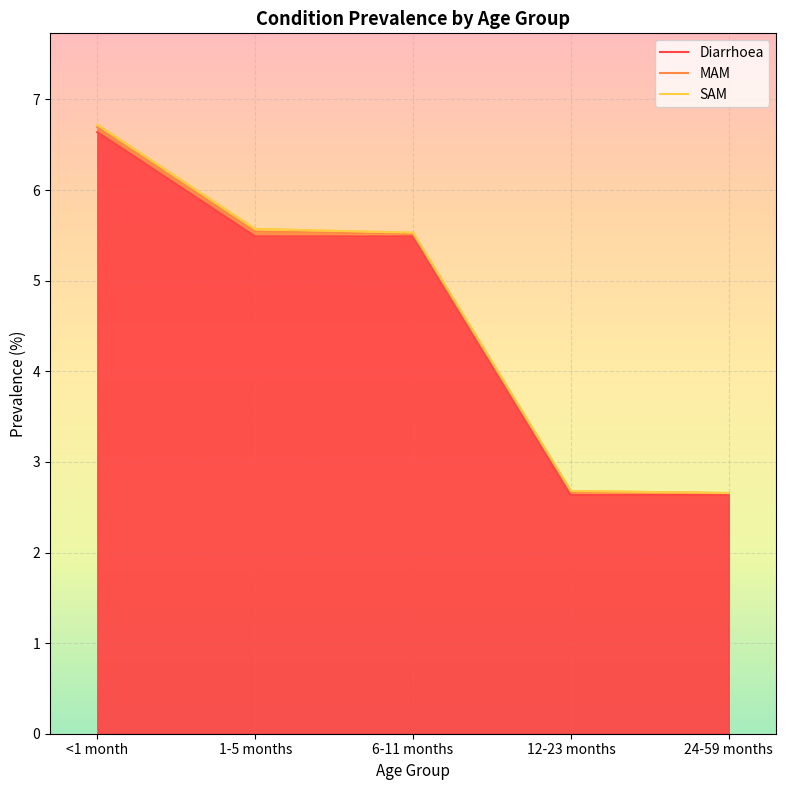

What is the difference between the second highest and second lowest values in the Diarrhoea series?

2.9